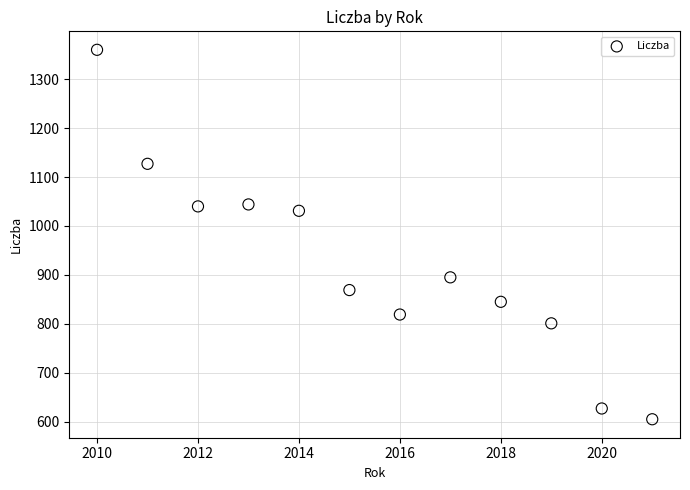

What Y value in the scatter plot is closest to 982?

1031